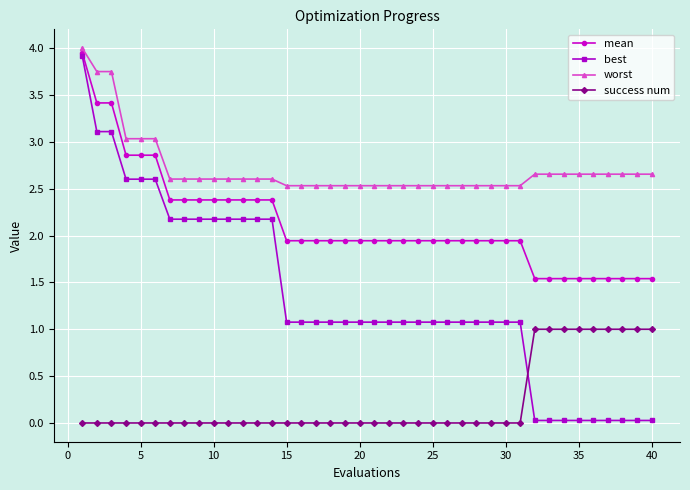

Is this an area chart (filled region under the line)?

No